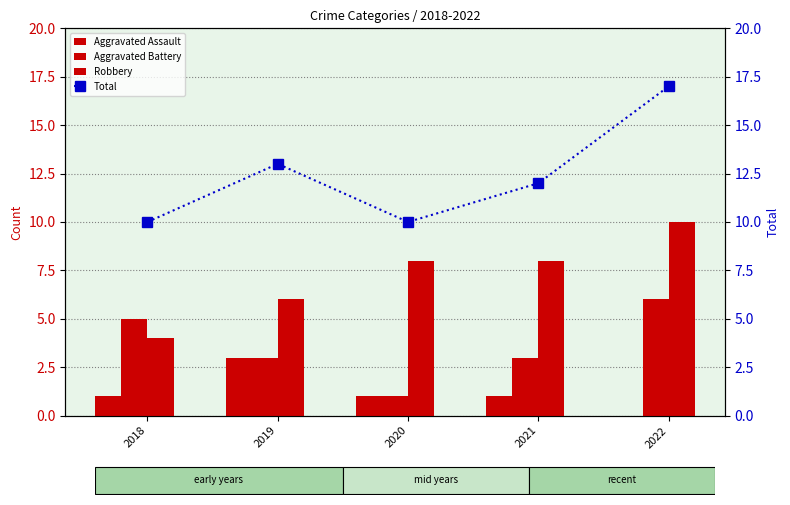

List the series in order of their peak value, lowest first.

Aggravated Assault, Aggravated Battery, Robbery, Total